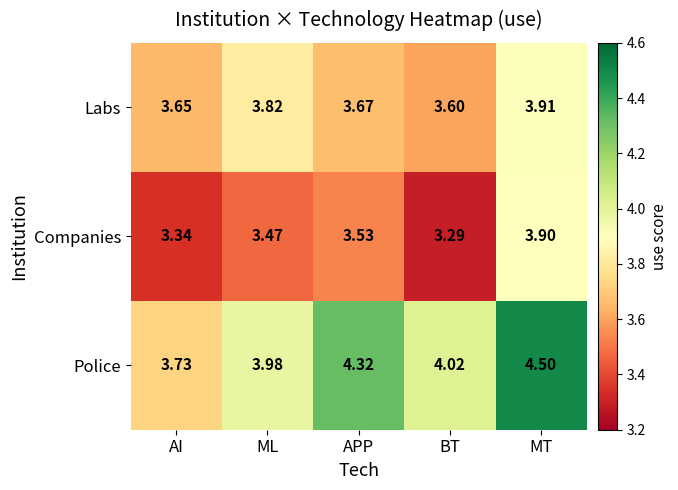

At which category is the sum across all series the highest?

MT